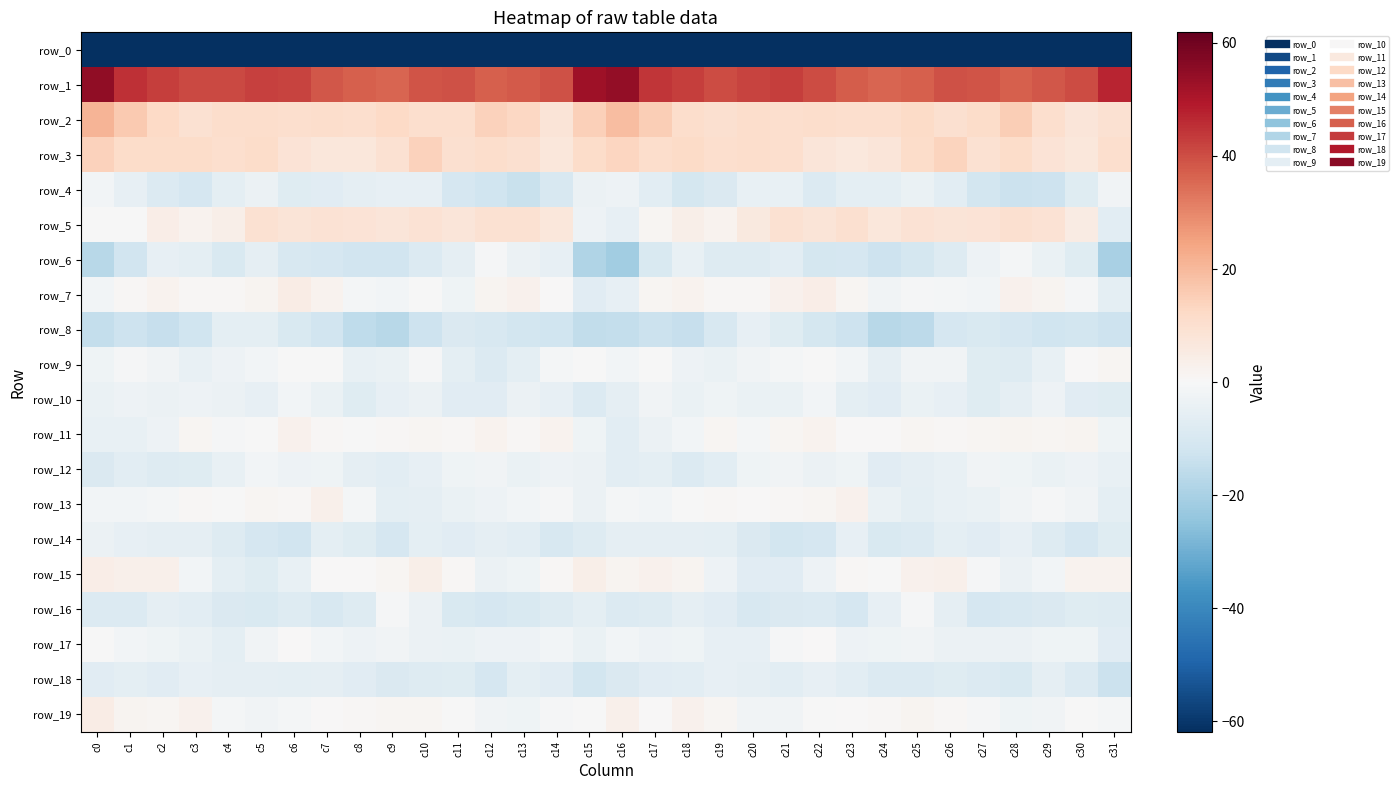

Rank the series by their maximum value, from highest to lowest.

row_1, row_2, row_3, row_5, row_7, row_19, row_15, row_13, row_11, row_9, row_17, row_16, row_6, row_4, row_10, row_12, row_14, row_18, row_8, row_0